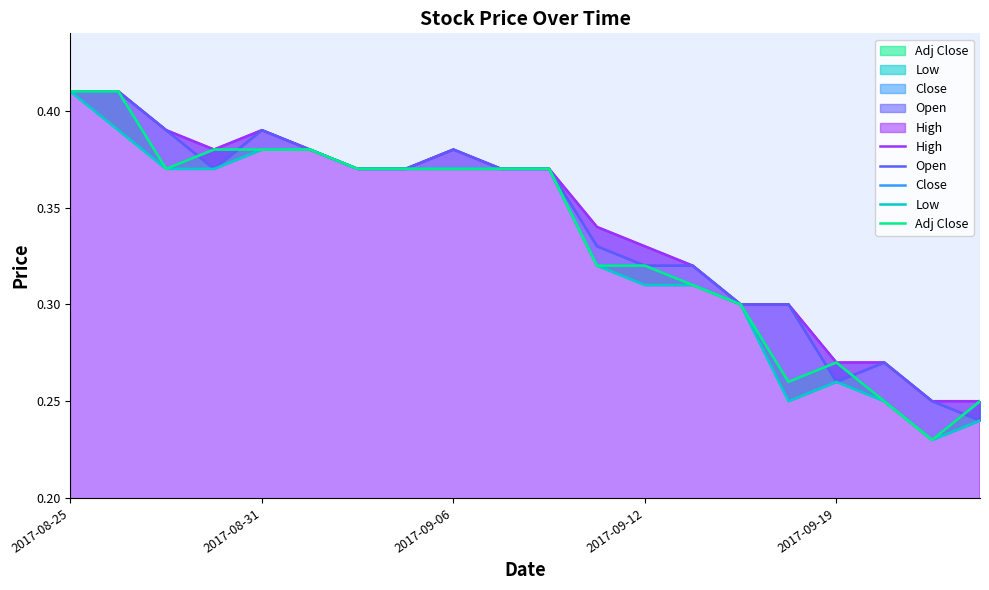

What is the value of the Low point at the 9th from the left?

0.4